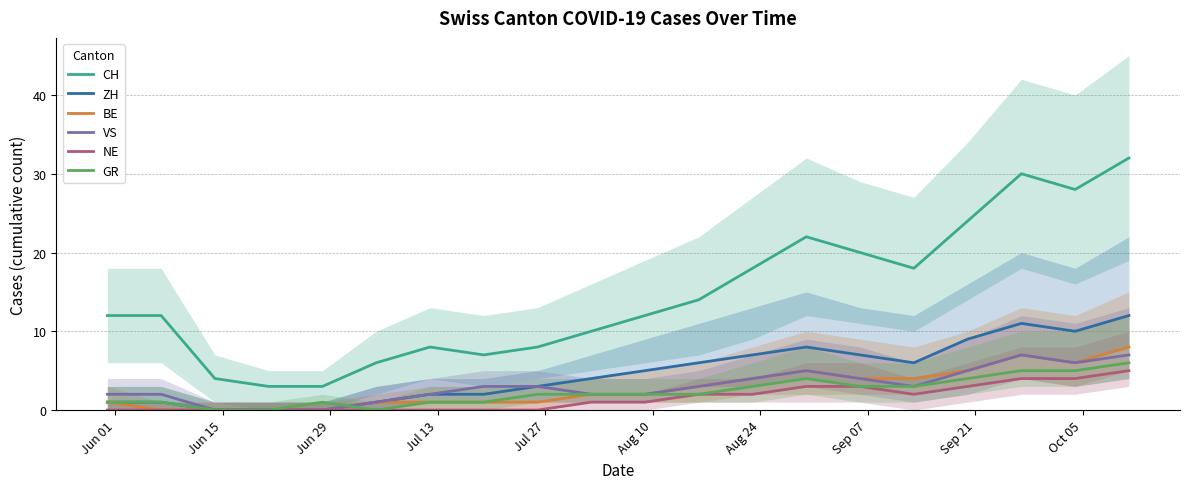

Reading left to right, list all the values displayed in this chart.

CH: 12	12	4	3	3	6	8	7	8	10	12	14	18	22	20	18	24	30	28	32
ZH: 1	1	0	0	0	1	2	2	3	4	5	6	7	8	7	6	9	11	10	12
BE: 1	0	0	0	0	1	1	1	1	2	2	3	4	5	4	4	5	7	6	8
VS: 2	2	0	0	0	1	2	3	3	2	2	3	4	5	4	3	5	7	6	7
NE: 0	0	0	0	0	0	0	0	0	1	1	2	2	3	3	2	3	4	4	5
GR: 1	1	0	0	1	0	1	1	2	2	2	2	3	4	3	3	4	5	5	6